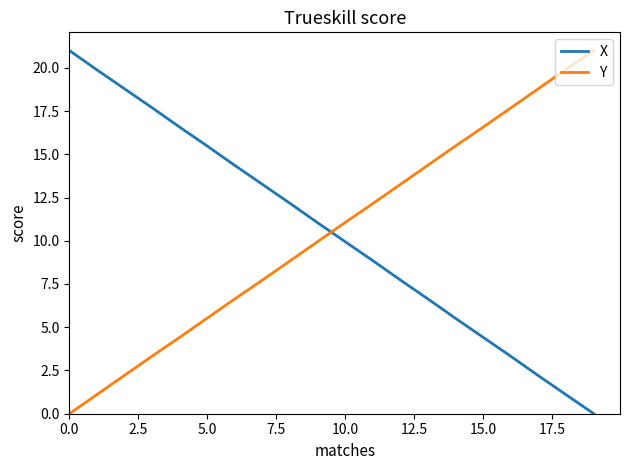

How many intersections are there between Y and X?

1